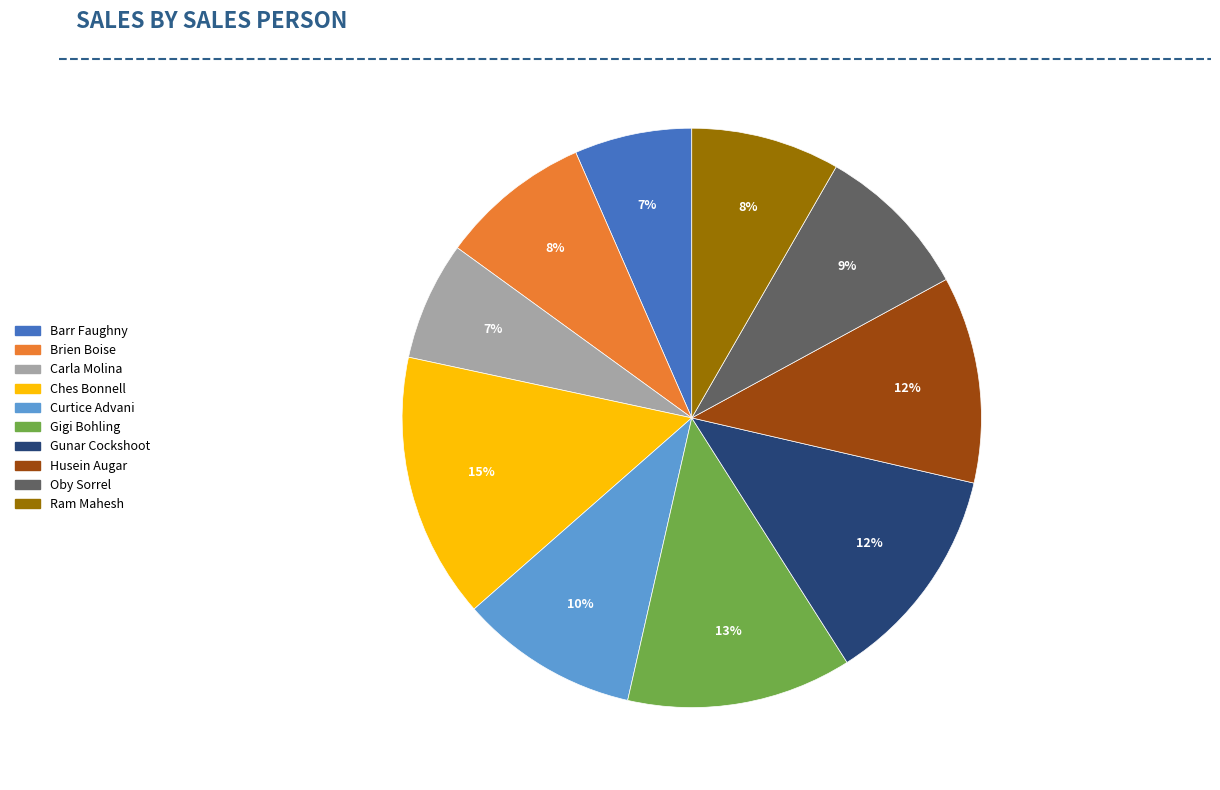

Approximately how many times larger is the value at Oby Sorrel compared to Gigi Bohling?

0.7